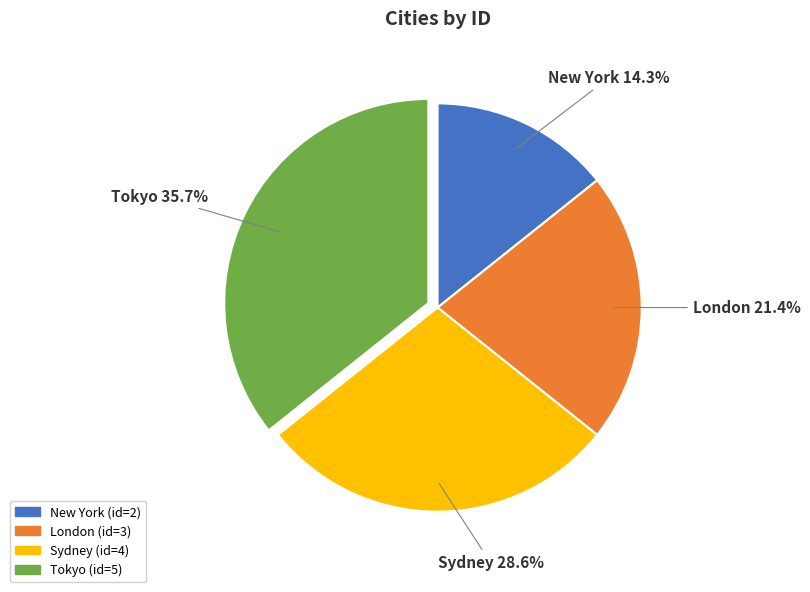

The Tokyo slice represents 36% of the pie. True or false?

True